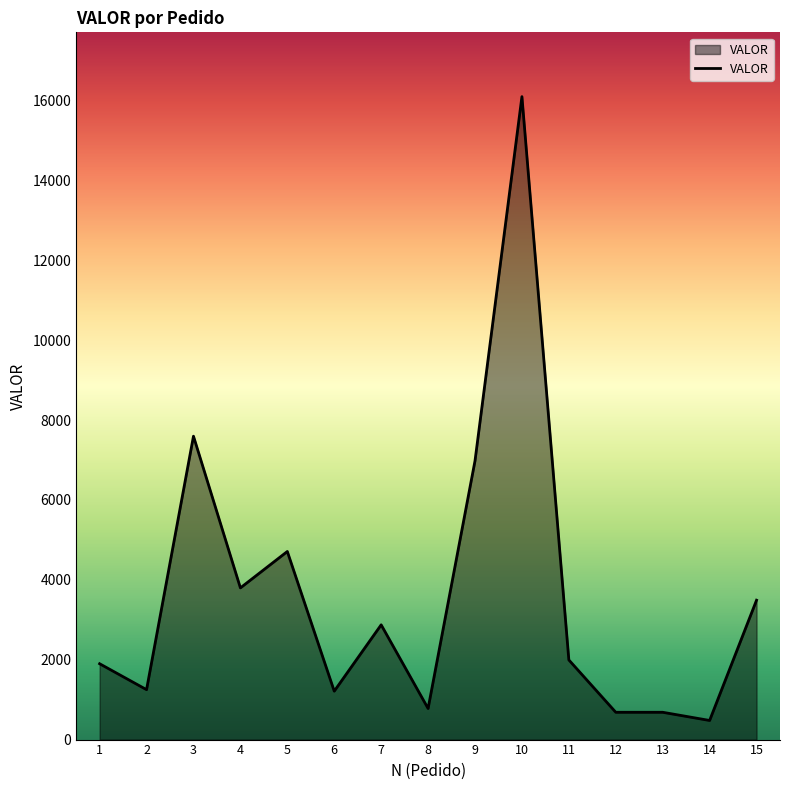

What value does the data have at 5?

4709.3